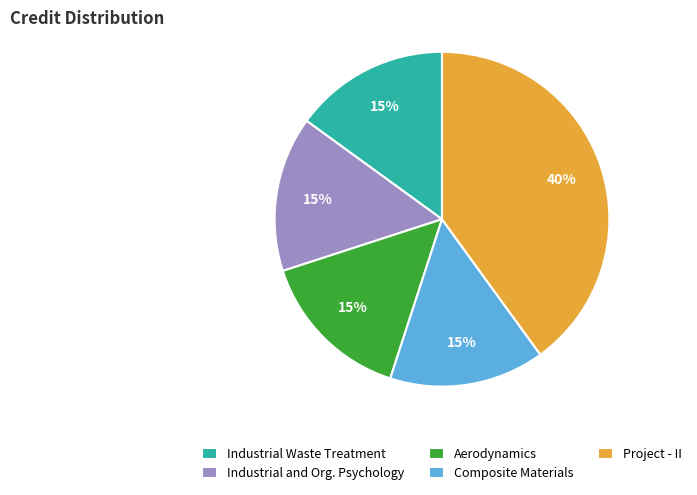

What is the ratio of the value at Project - II to the value at Composite Materials?

2.7